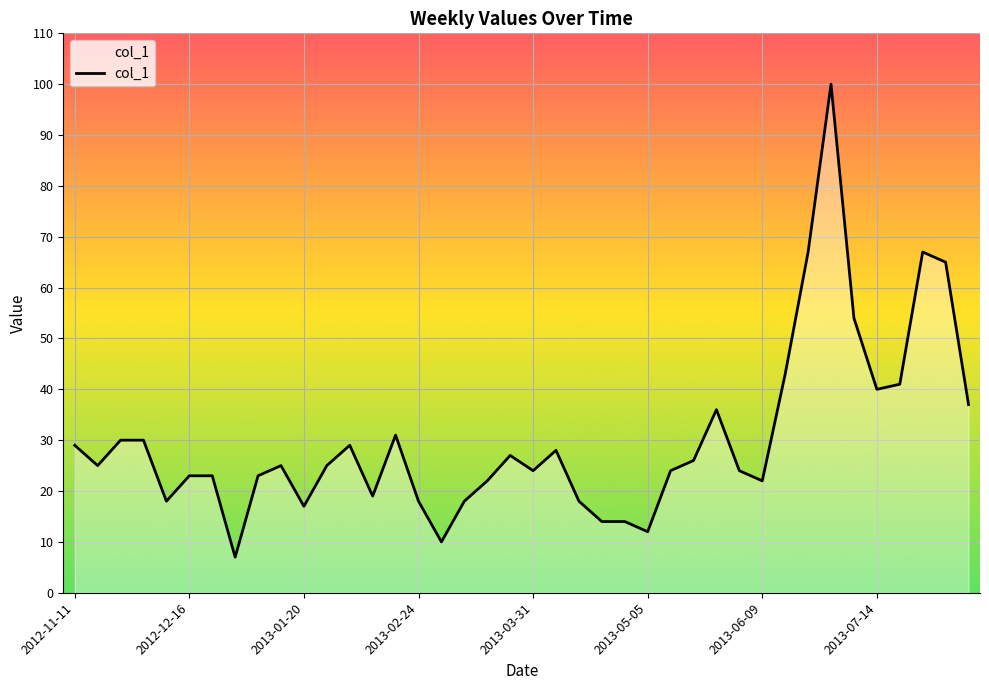

What is the difference between the maximum and minimum values?

93